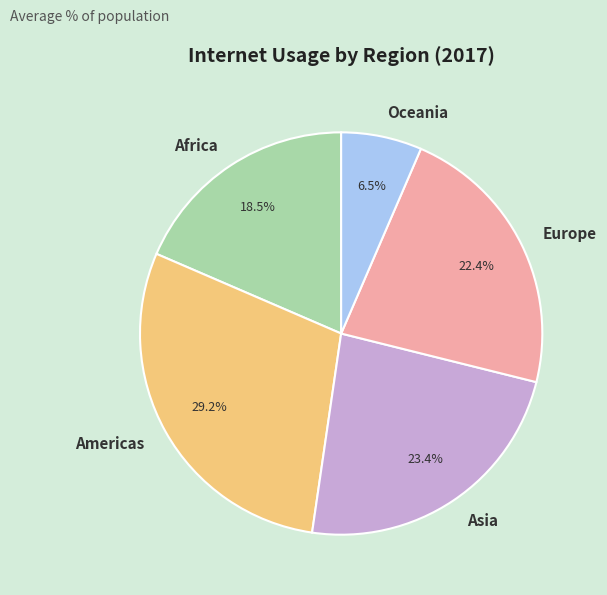

What is the total percentage of Africa and Asia?

41.9%